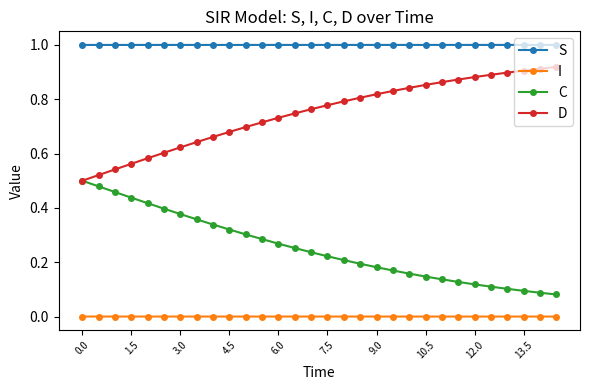

What is the greatest value displayed?

1.0